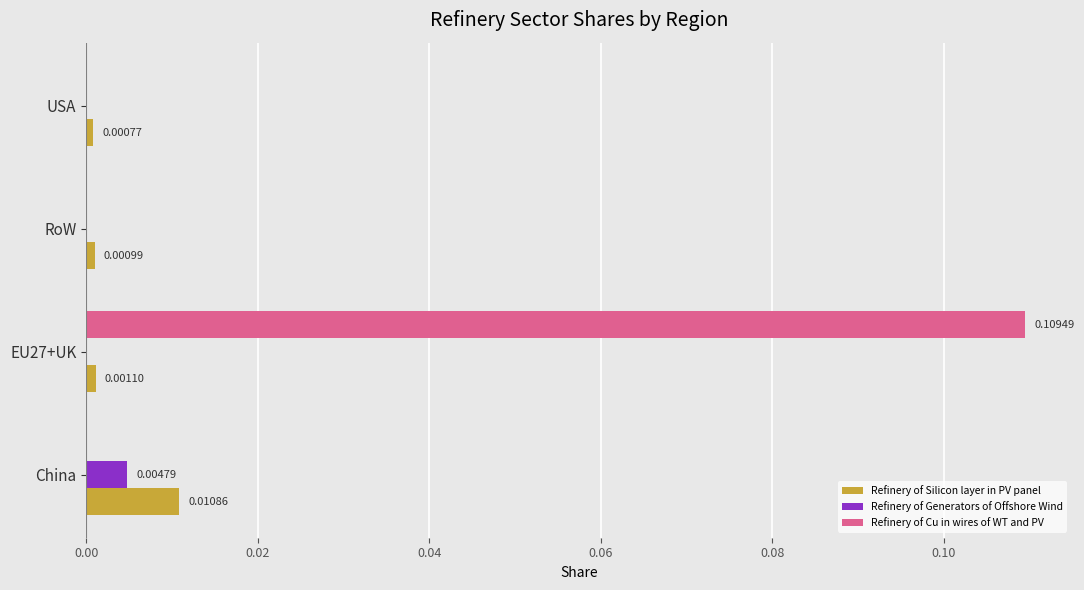

Between China and USA, which series saw the biggest shift?

Refinery of Silicon layer in PV panel